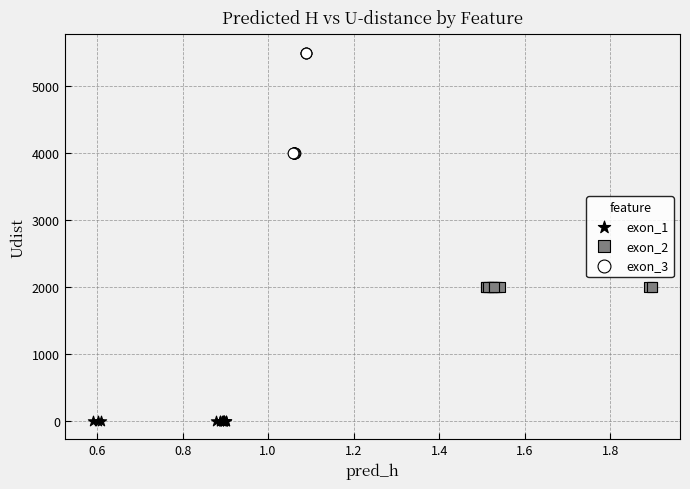

Which series contains the lowest Y value?

exon_1